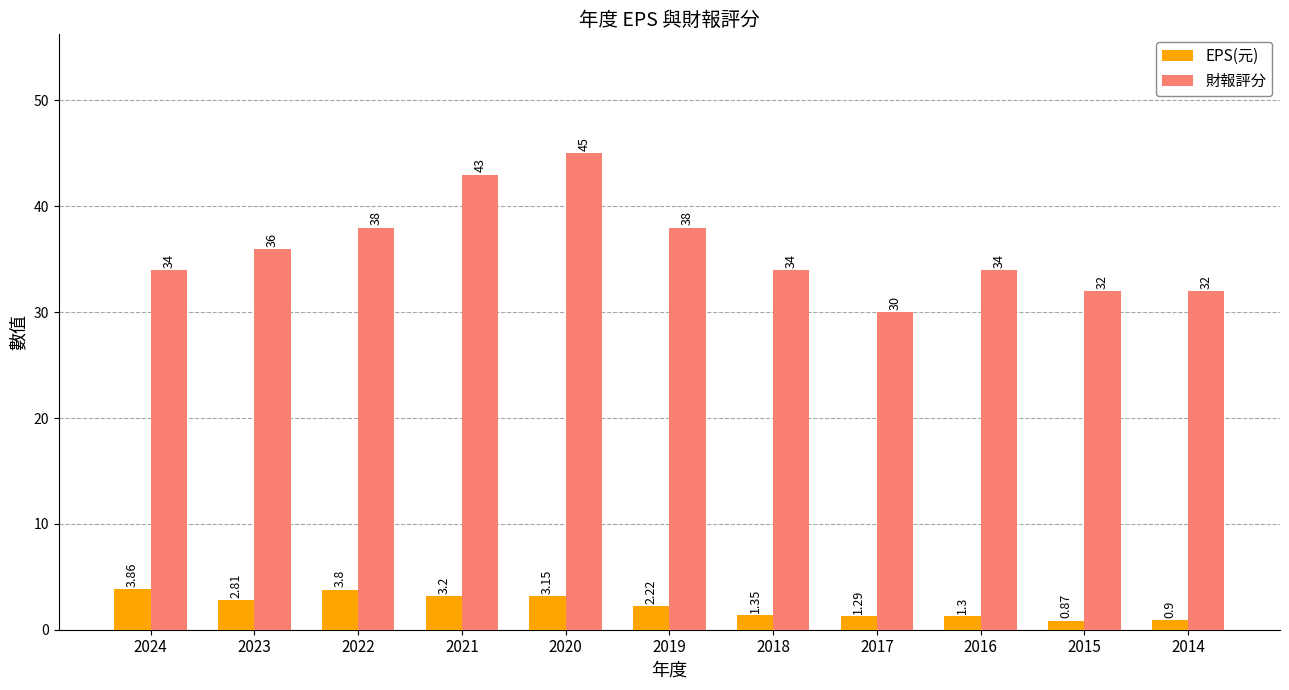

List the series in order of their peak value, lowest first.

EPS(元), 財報評分